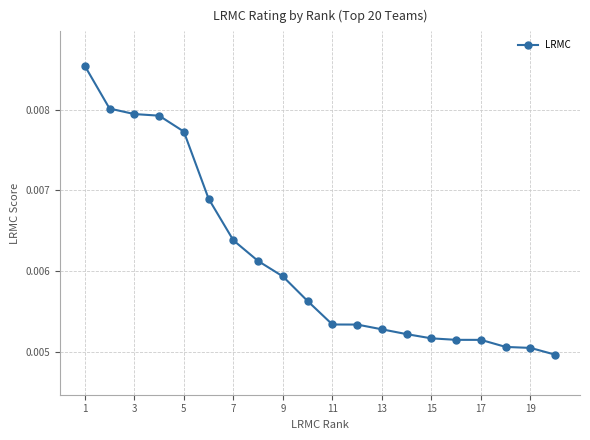

How many values are between 0 and 1?

20